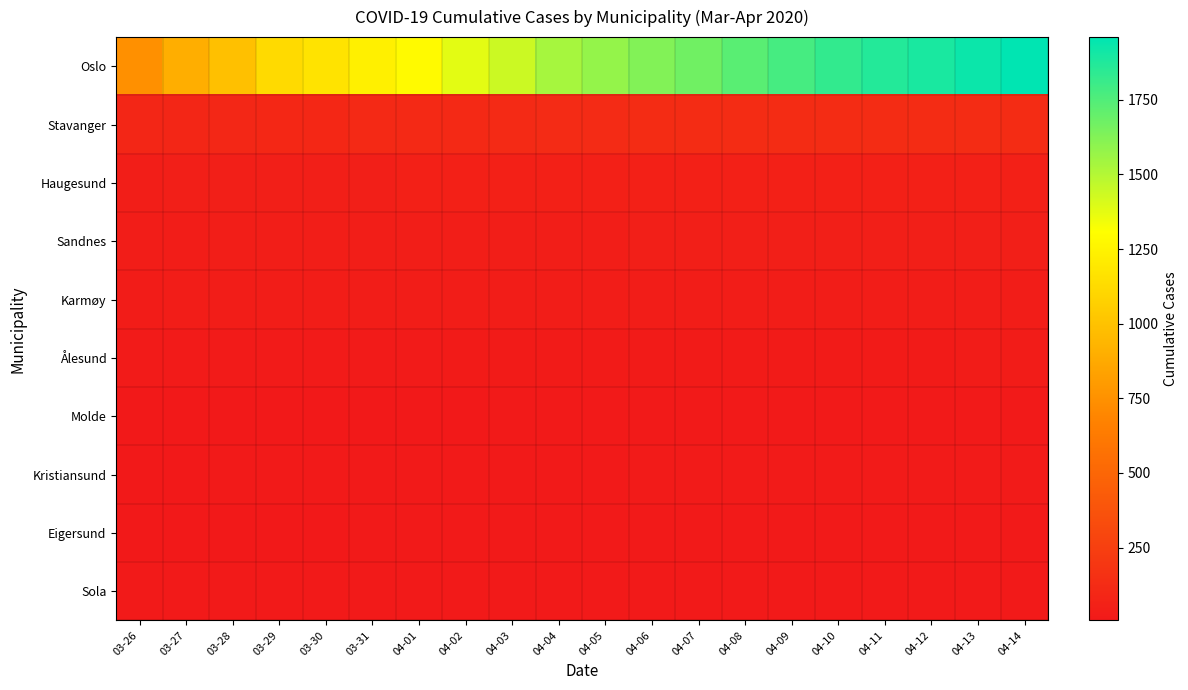

Which series changed the most between 03-27 and 04-14?

Oslo